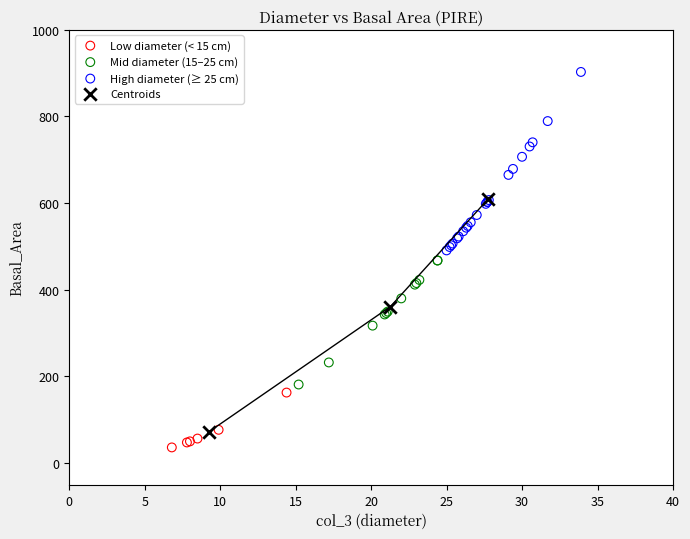

Which series has the largest Y range (max minus min)?

Centroids